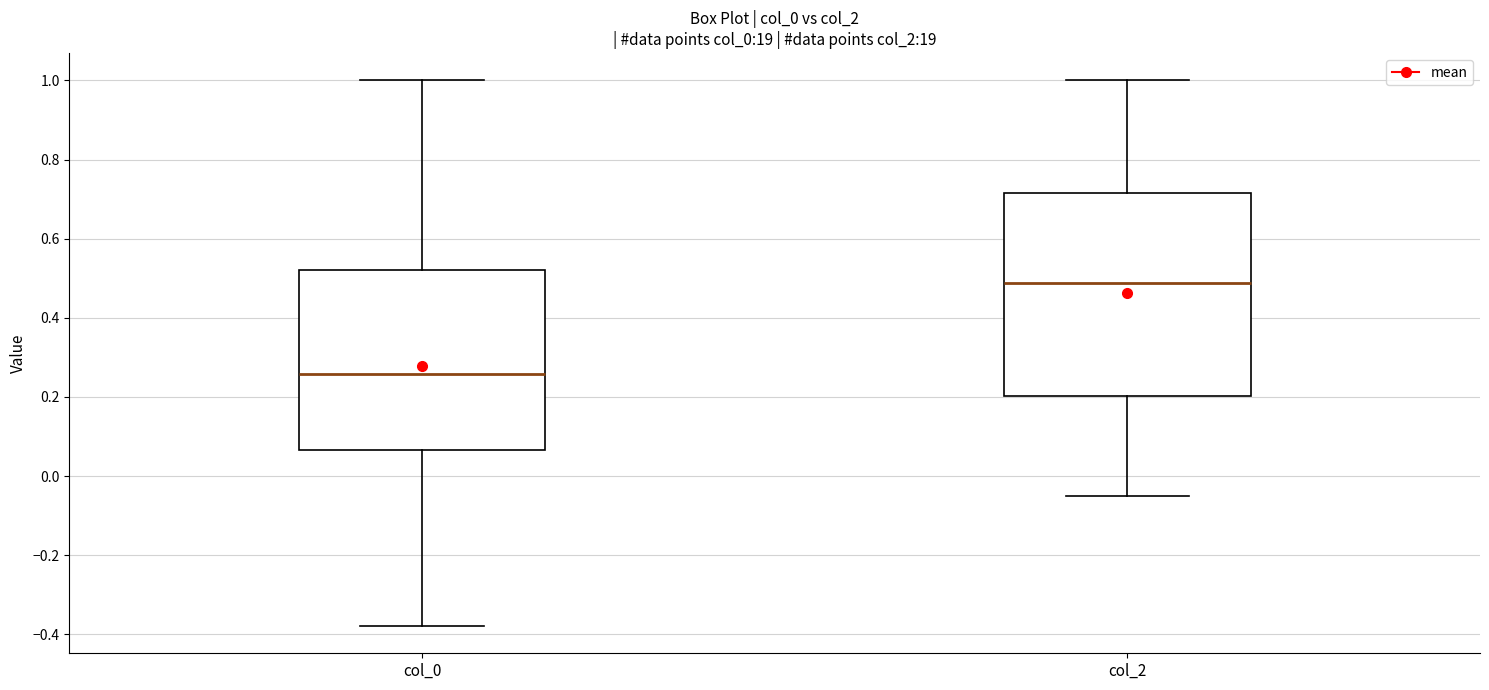

Where is the upper edge of the box for col_2 on the y-axis? The values are not printed on the chart, so give them approximately, as read against the axis.

0.72